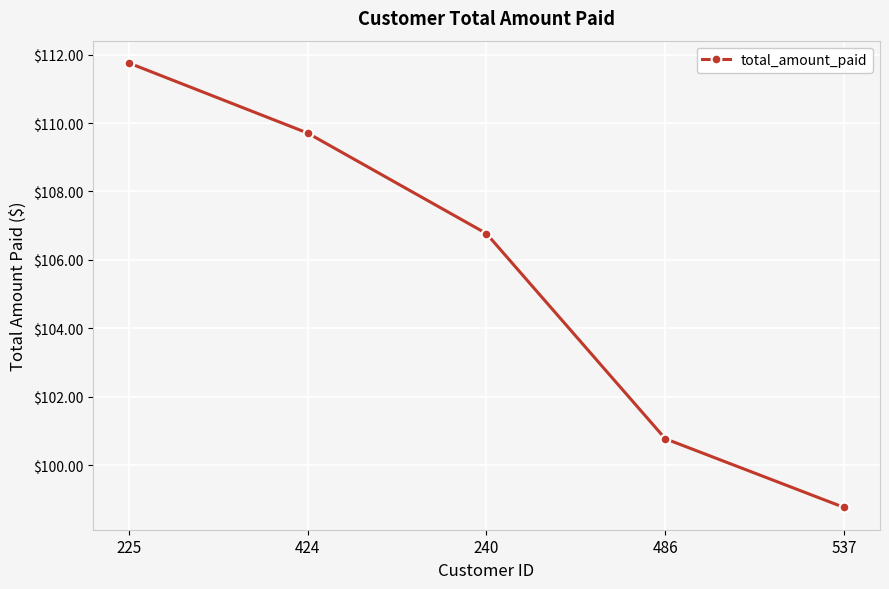

What is the ratio of the value at 240 to the value at 225?

1.0